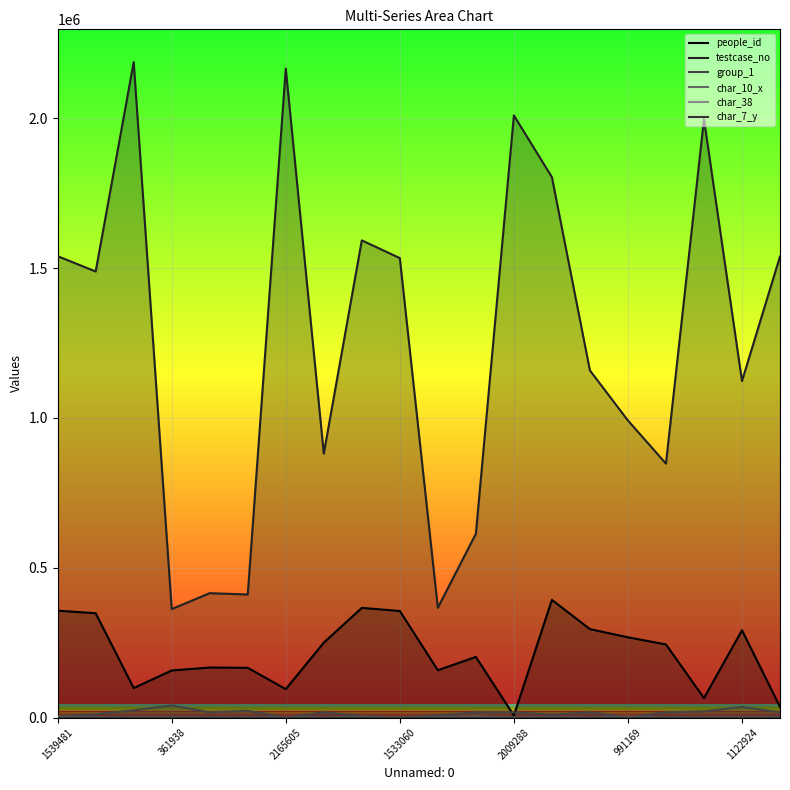

At which label does people_id first exceed 243993?

1539481